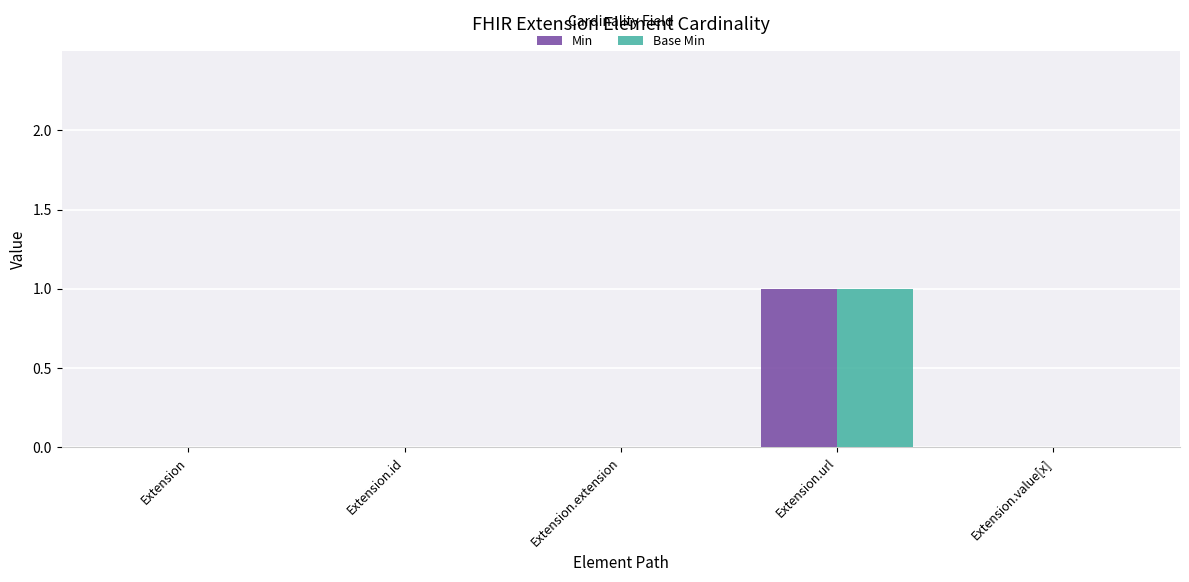

What are all the series names shown in the legend?

Min, Base Min